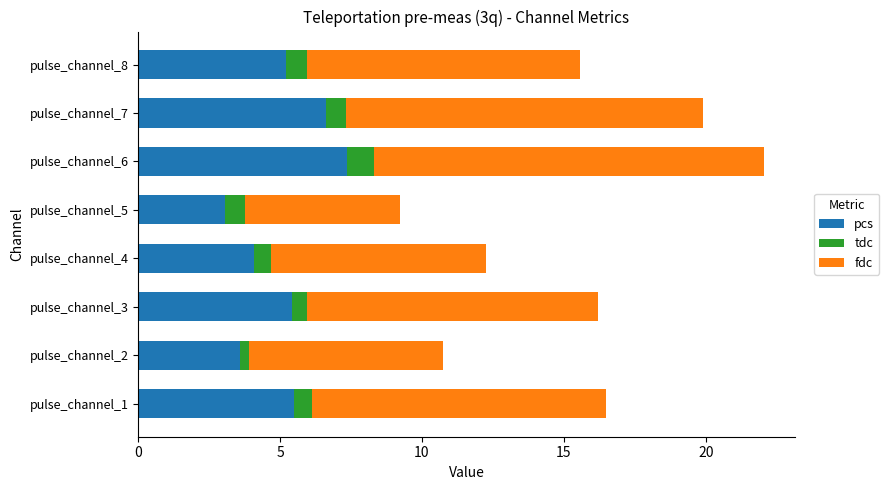

At which category is the sum across all series the highest?

pulse_channel_6